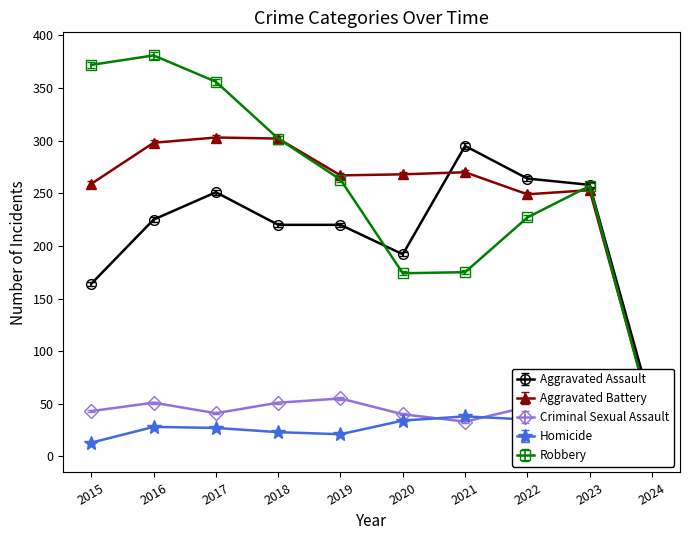

How many lines are shown in the chart?

5